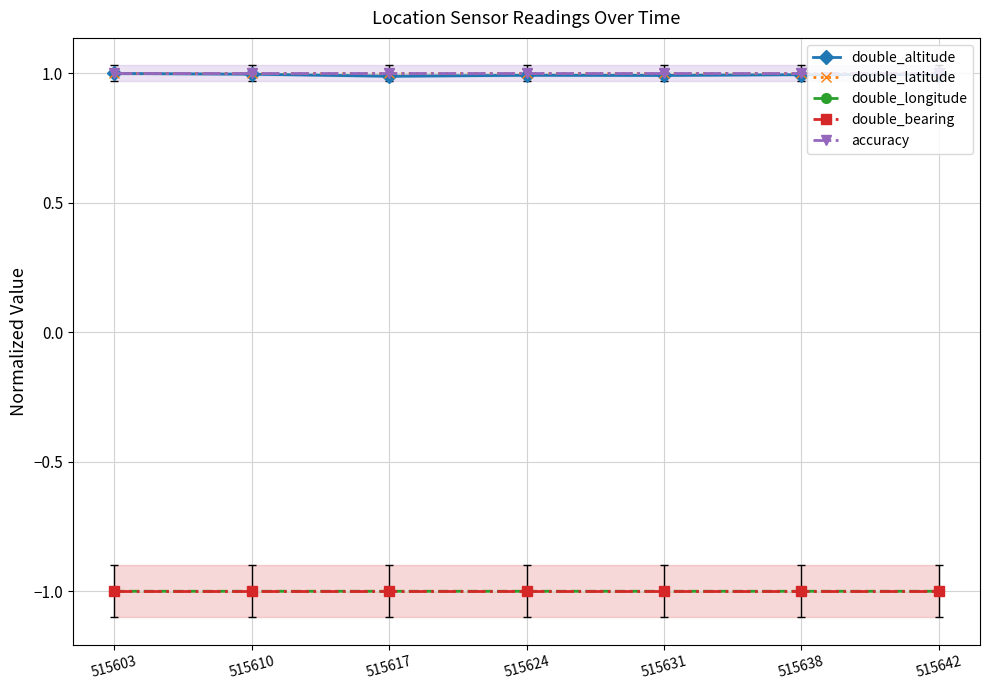

True or false: double_longitude and accuracy intersect in this chart.

False